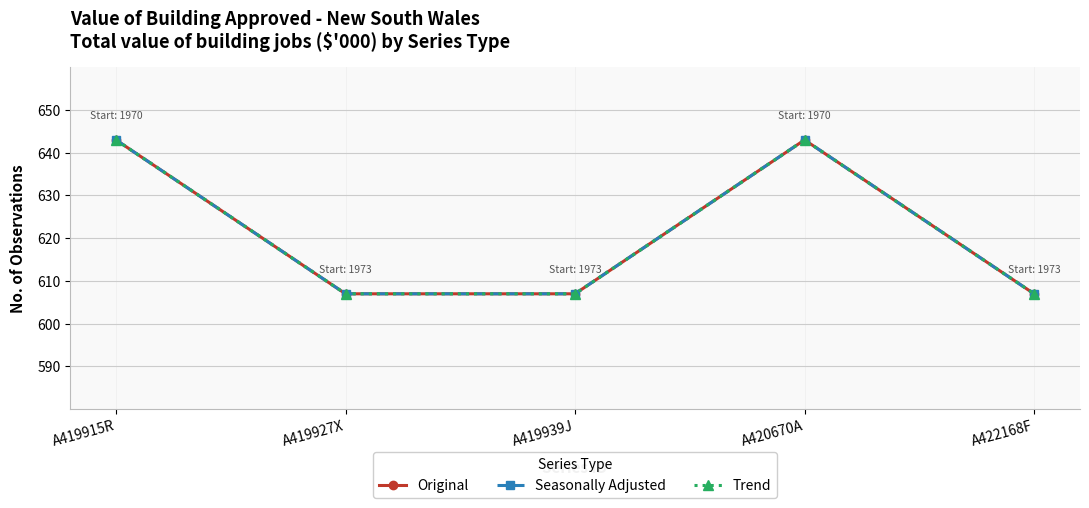

Between A419927X and A422168F, which series saw the biggest shift?

Original